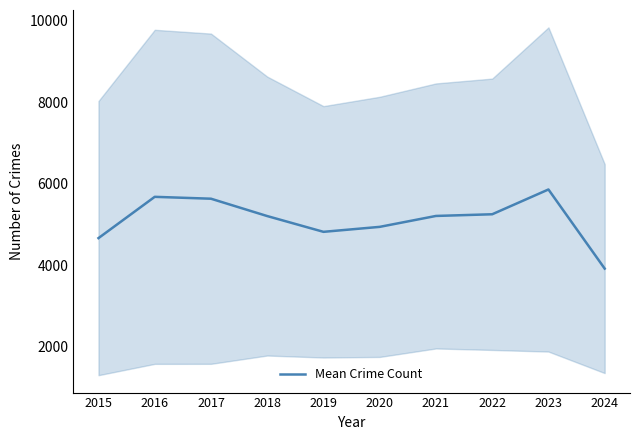

What is the difference between the values at 2015 and 2023?

1192.2